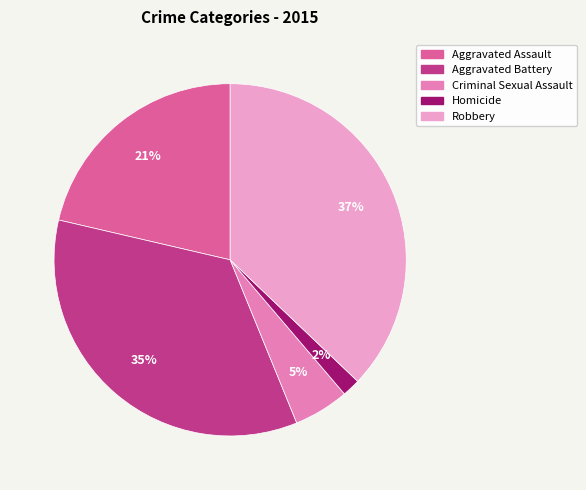

Combined, do Criminal Sexual Assault and Homicide account for over 50%?

No